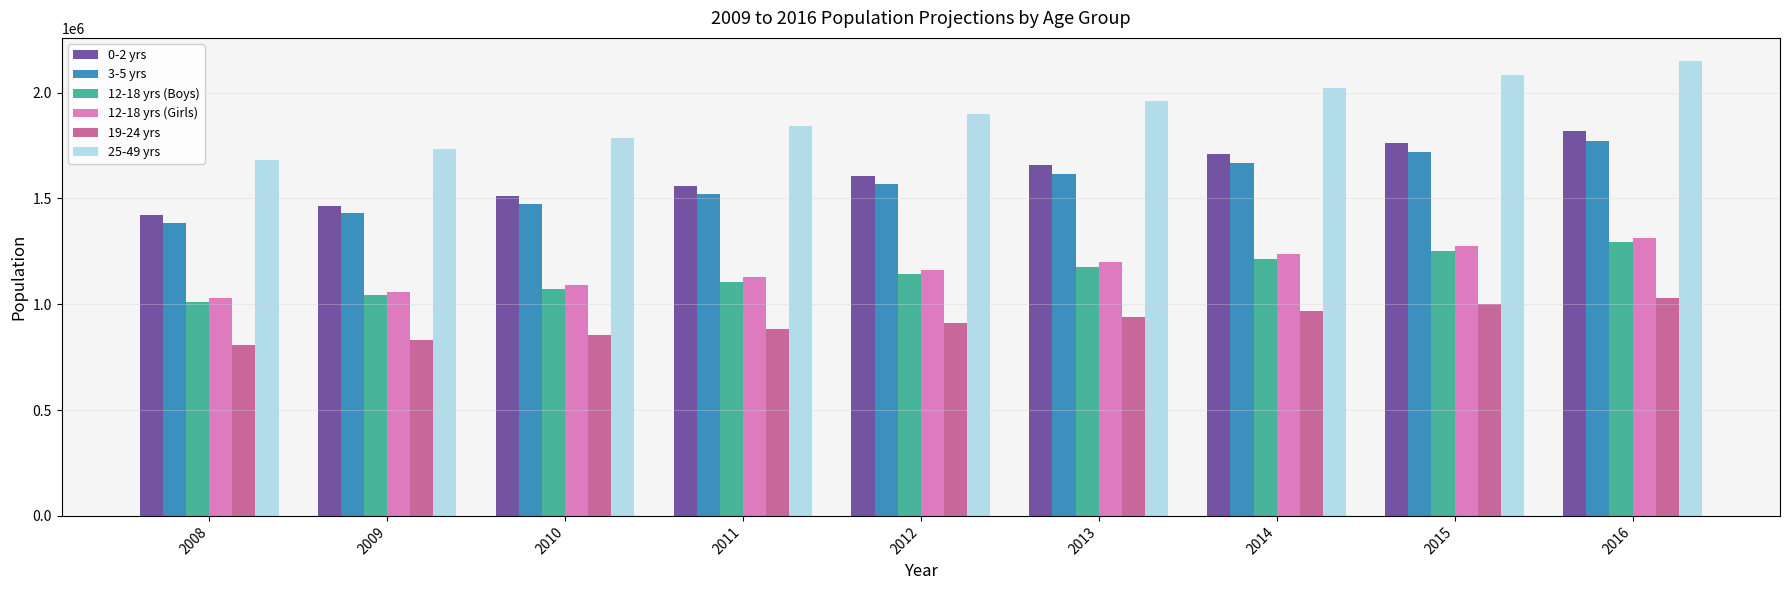

What is the value of the 12-18 yrs (Boys) bar at the 2nd from the left?

1041385